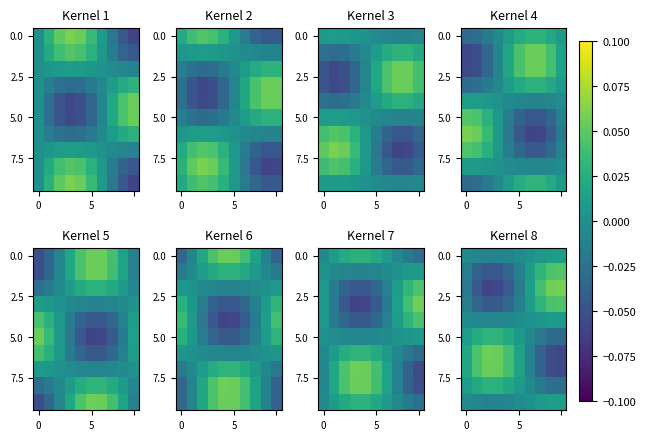

What is the spread (max minus min) of values at 7?

0.1